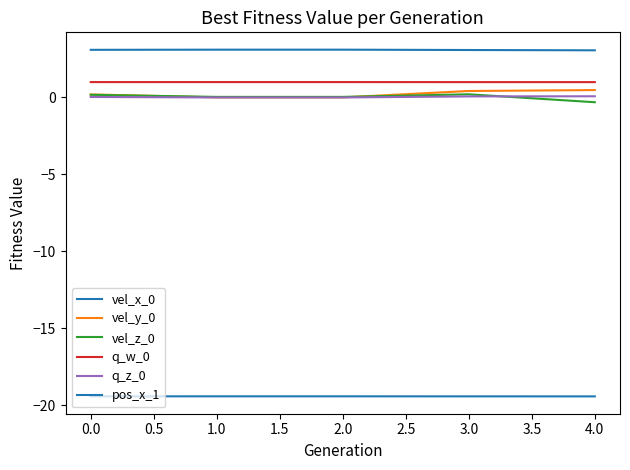

Is this an area chart (filled region under the line)?

No